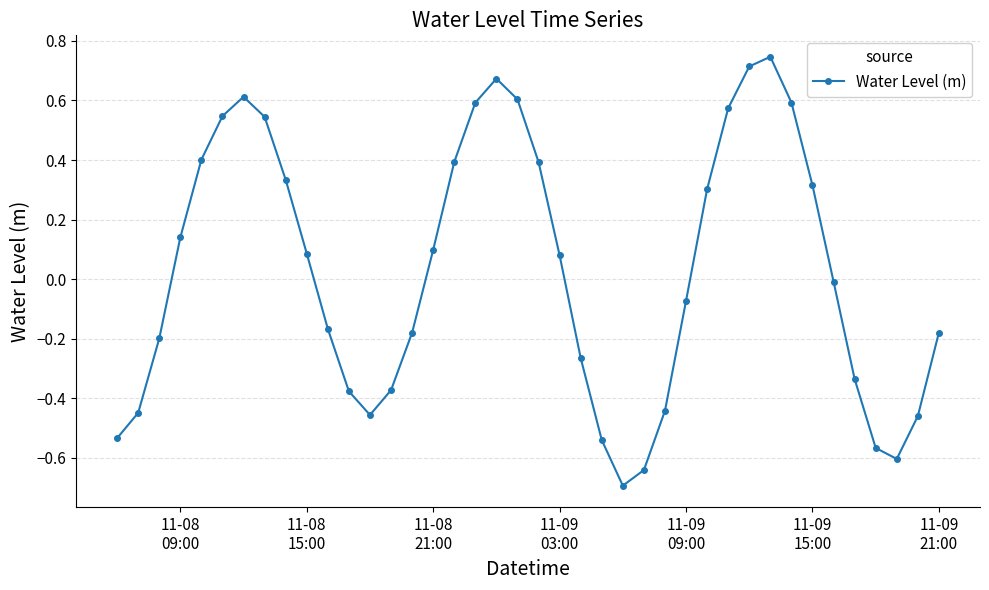

True or false: there are more than 2 points higher than both neighbors.

True